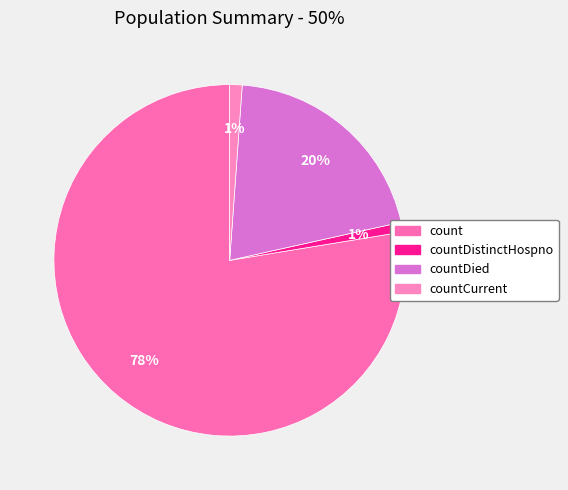

Rank the categories by value from lowest to highest.

countDistinctHospno, countCurrent, countDied, count